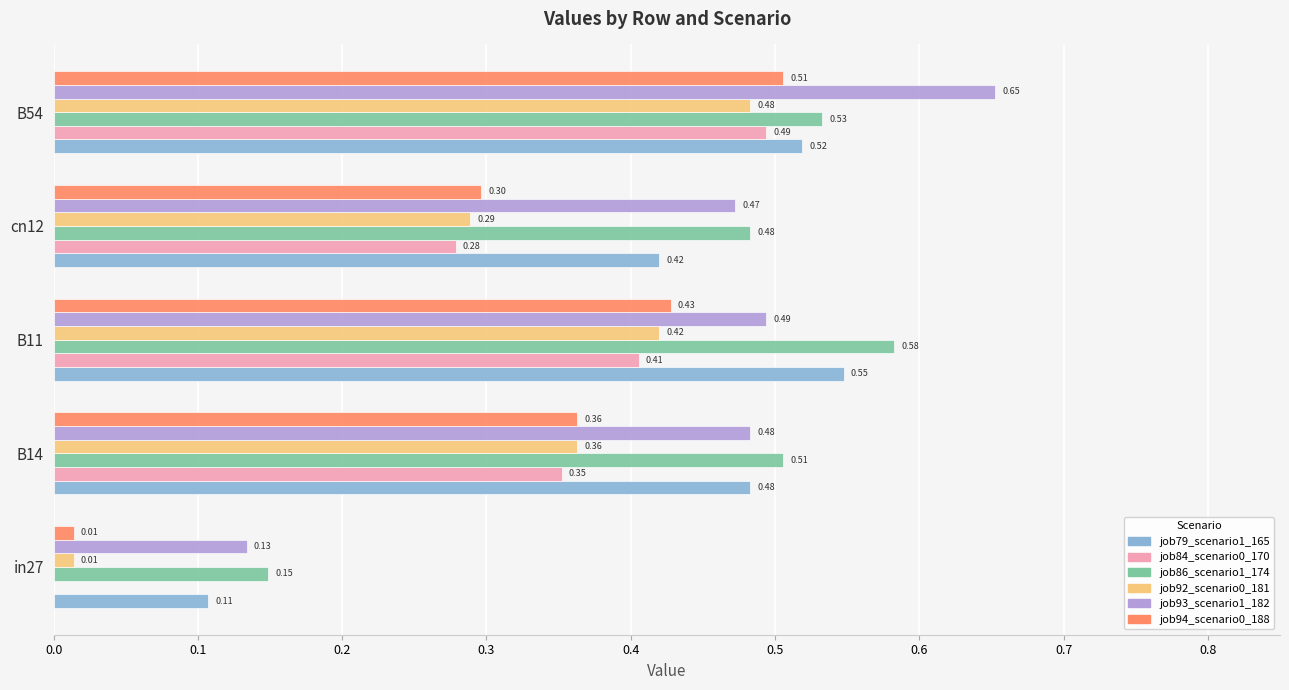

At which category is the sum across all series the highest?

B54